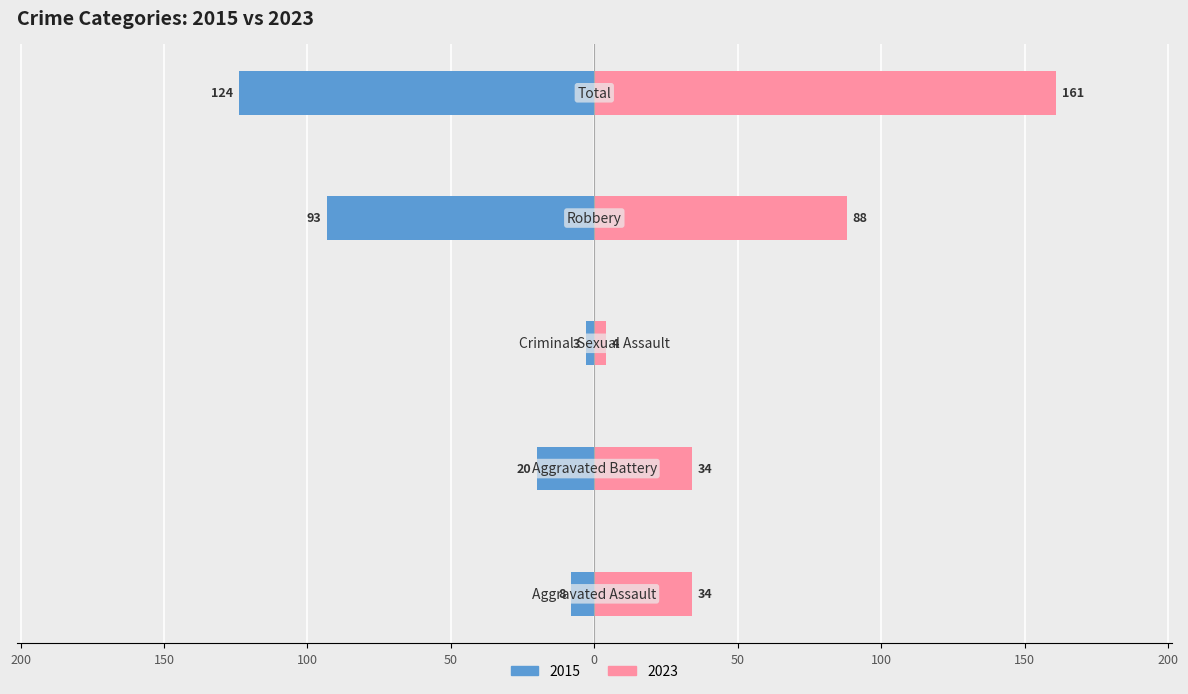

True or false: 2015 has a value of -161 at Total.

False